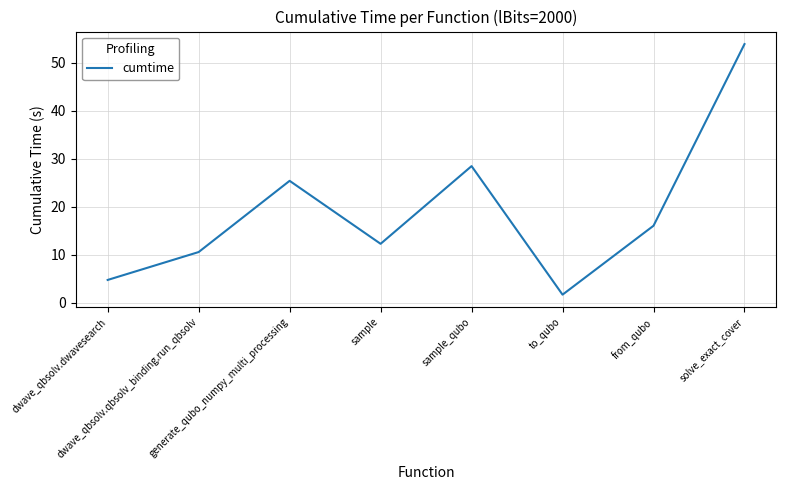

How many lines are shown in the chart?

1